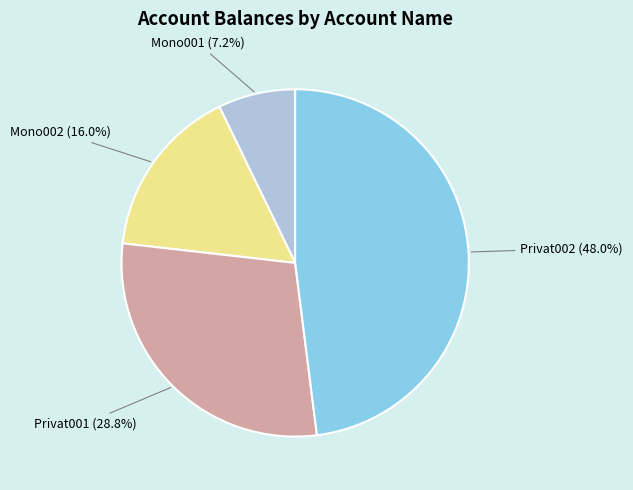

Is there a majority slice in this chart?

No